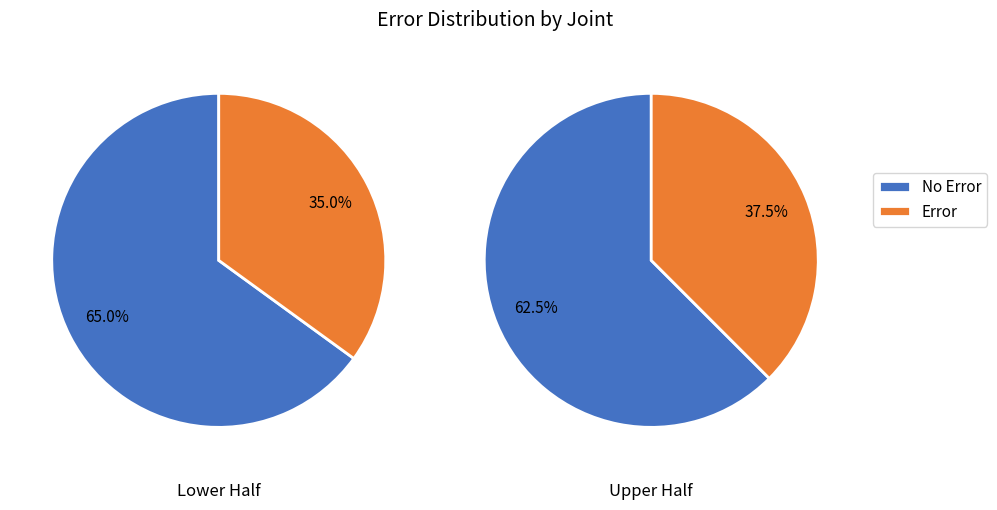

Is there any slice that represents more than half of the pie?

Yes